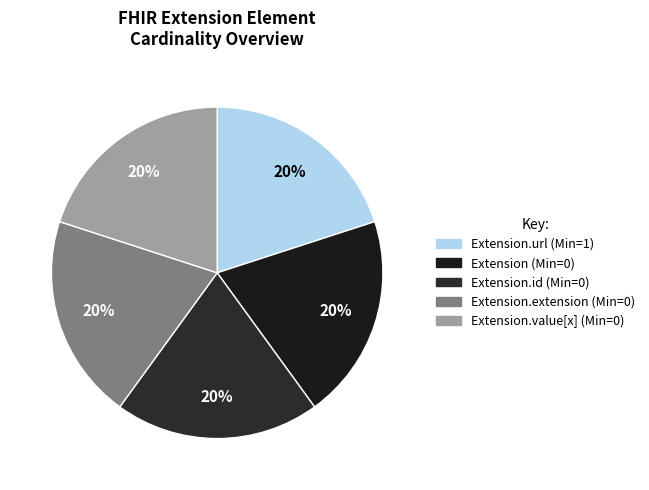

Rank the categories by value from highest to lowest.

Extension.url, Extension, Extension.id, Extension.extension, Extension.value[x]